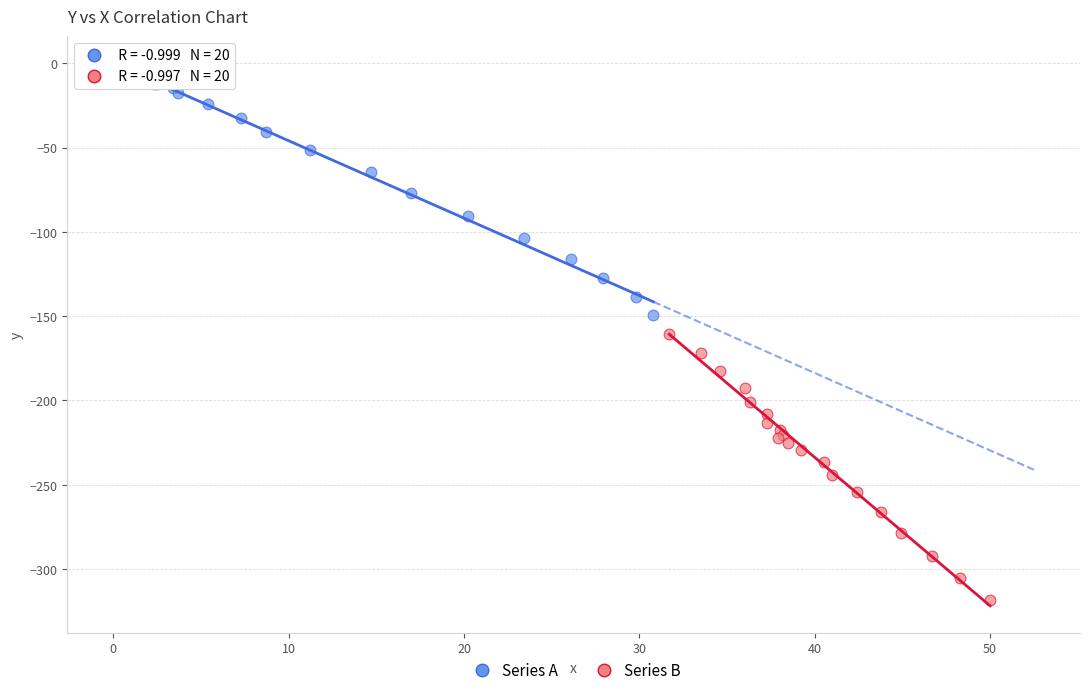

Which series contains the highest Y value?

Series A